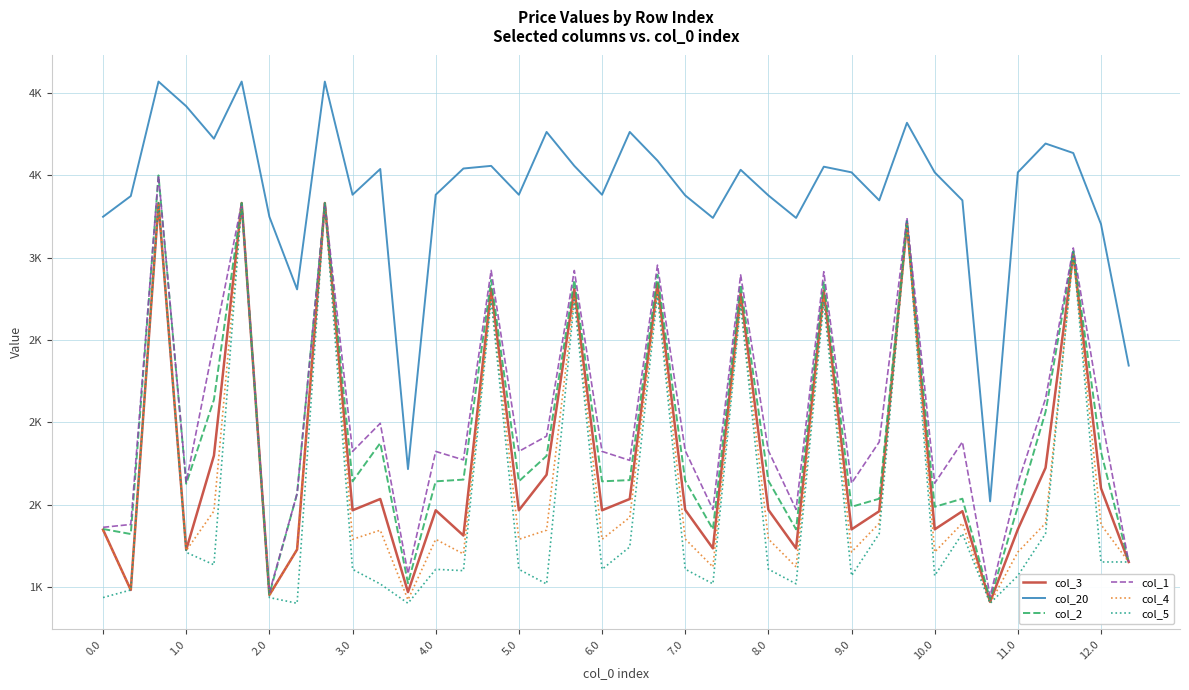

What is the sum of all col_2 values?

73782.2